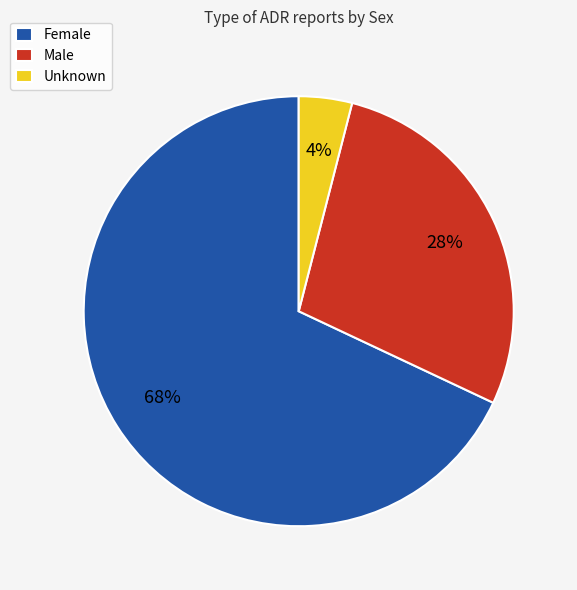

To the nearest percent, what percentage of the pie is Female?

68%